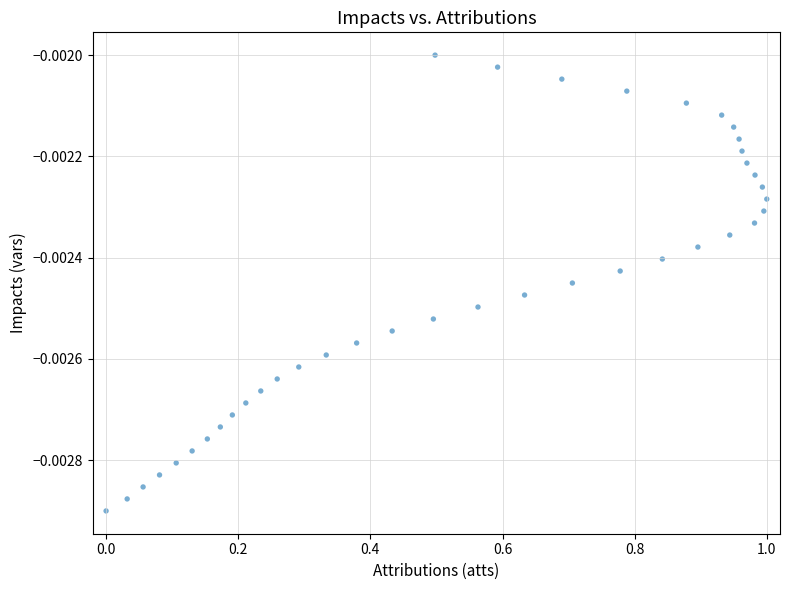

What is the range of X values (max minus min)?

1.0